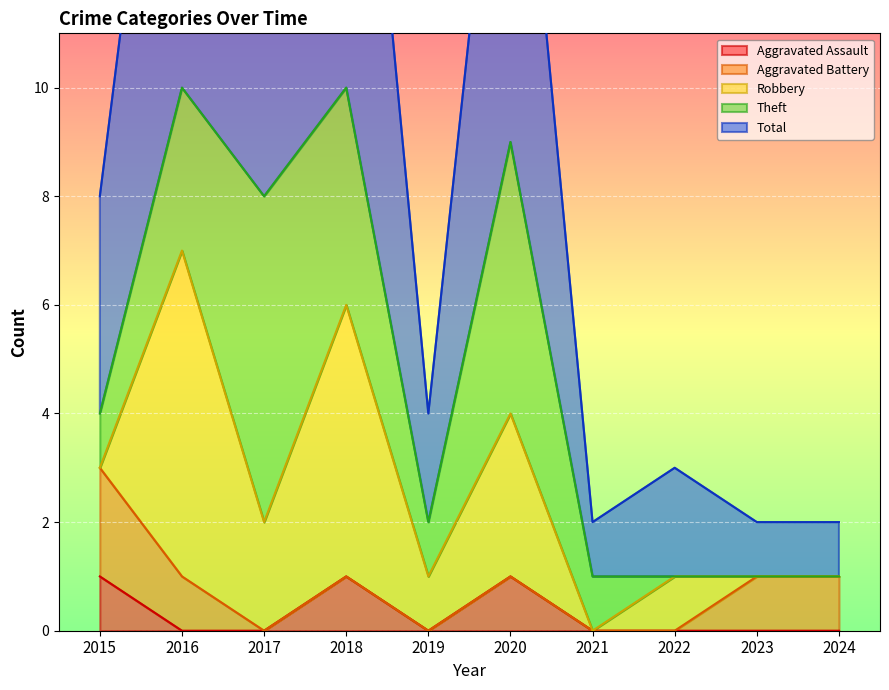

What is the difference between the maximum and minimum values in the Total series?

9